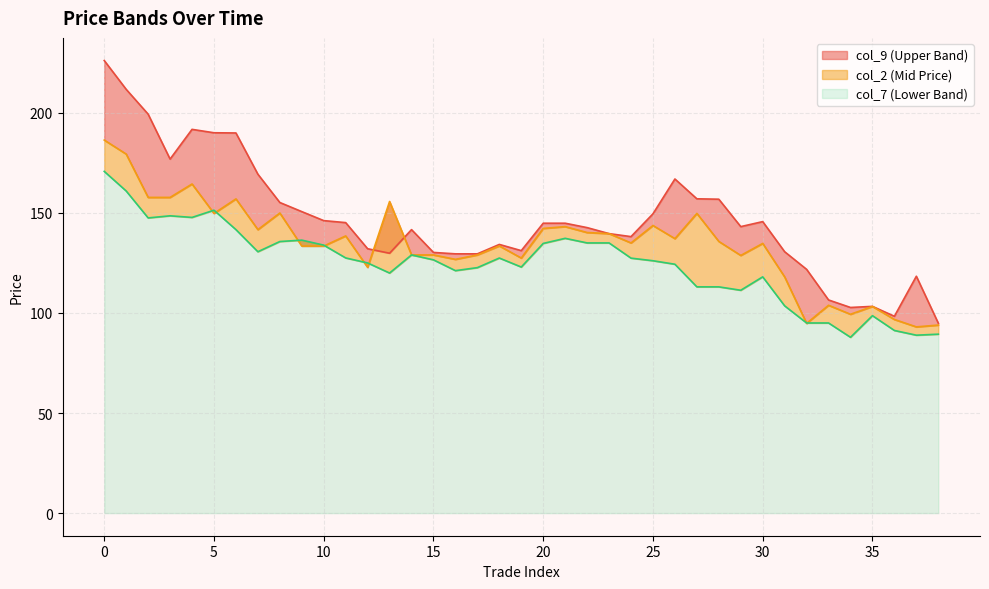

How many values in the col_7 series are below 126?

18